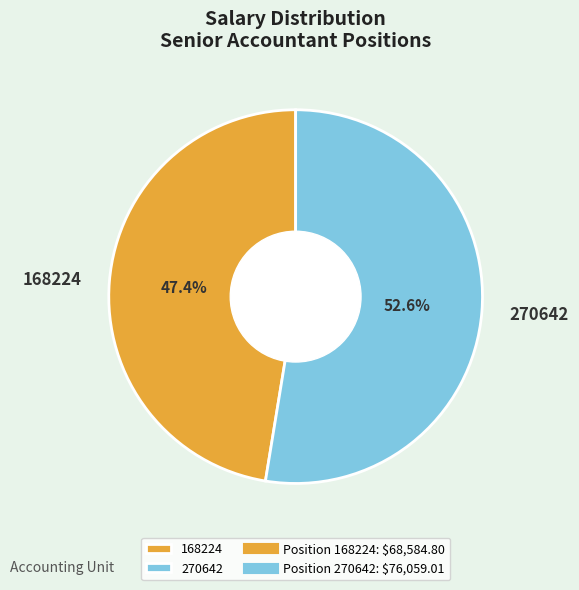

To the nearest percent, what is the difference between the largest and smallest slice percentages?

5%